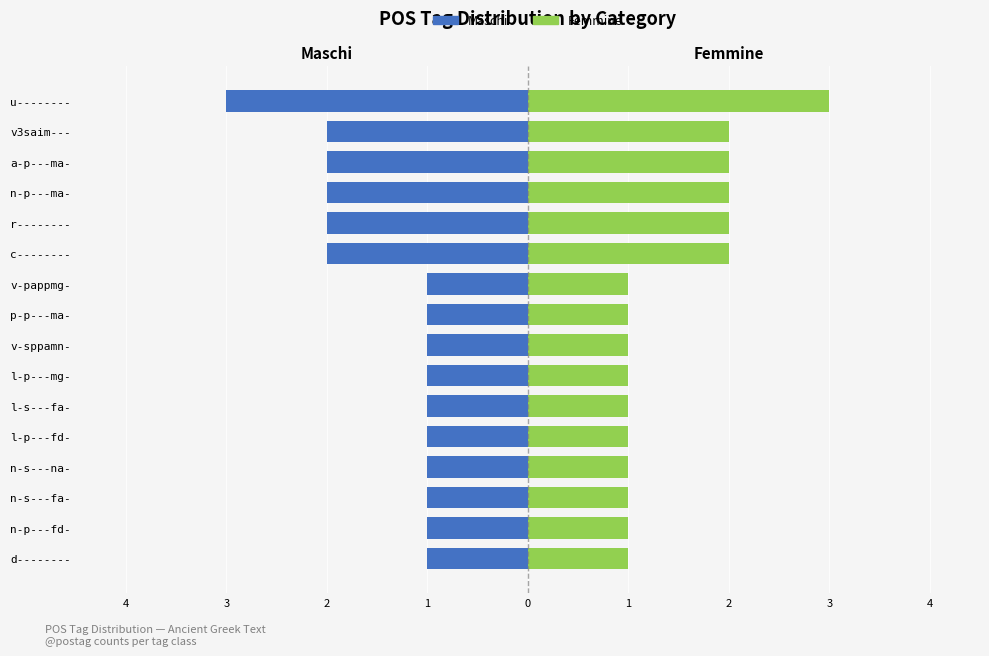

Reading left to right, transcribe all the data shown in this chart.

Maschi: -1	-1	-1	-1	-1	-1	-1	-1	-1	-1	-2	-2	-2	-2	-2	-3
Femmine: 1	1	1	1	1	1	1	1	1	1	2	2	2	2	2	3